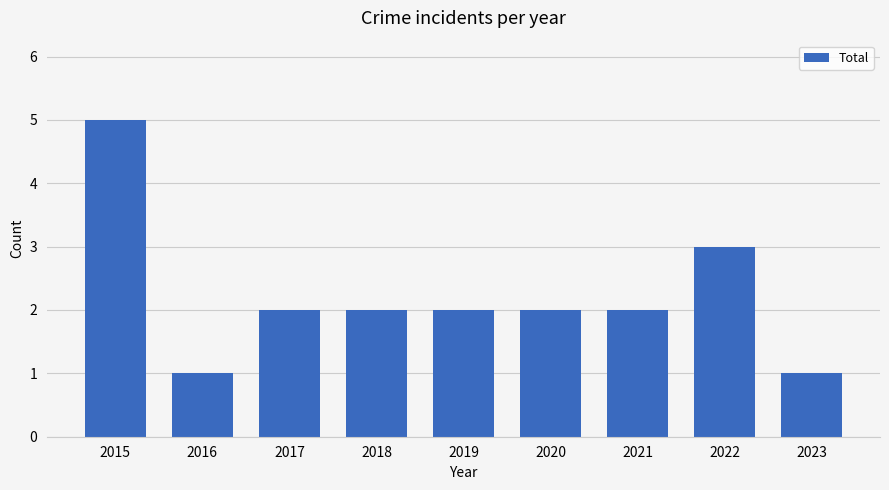

What is the value of the 7th bar from the left?

2